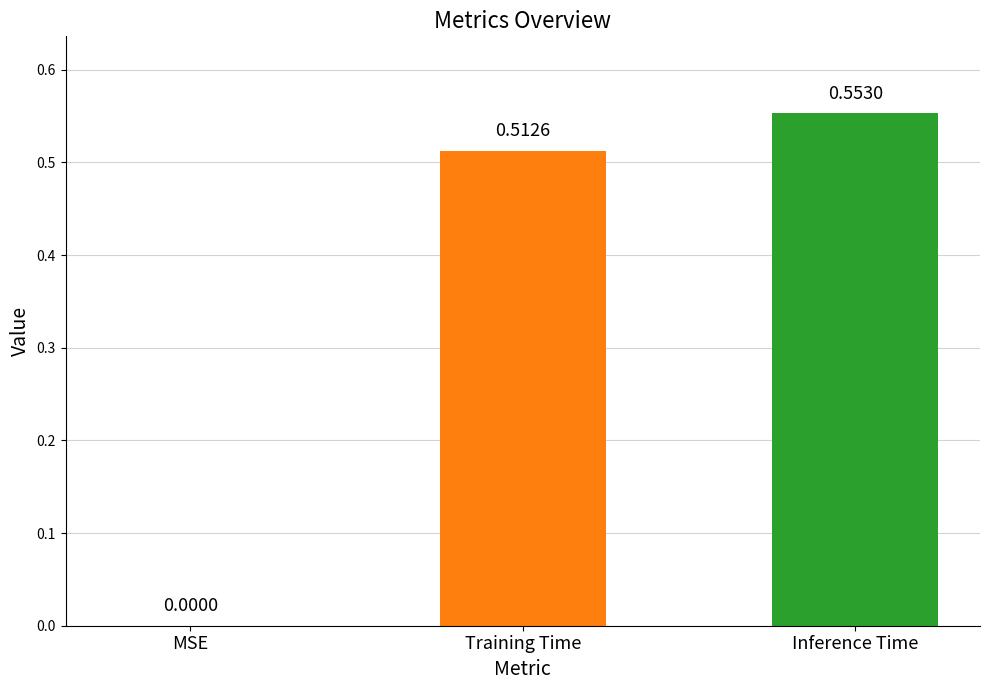

What is the sum of all values?

1.1